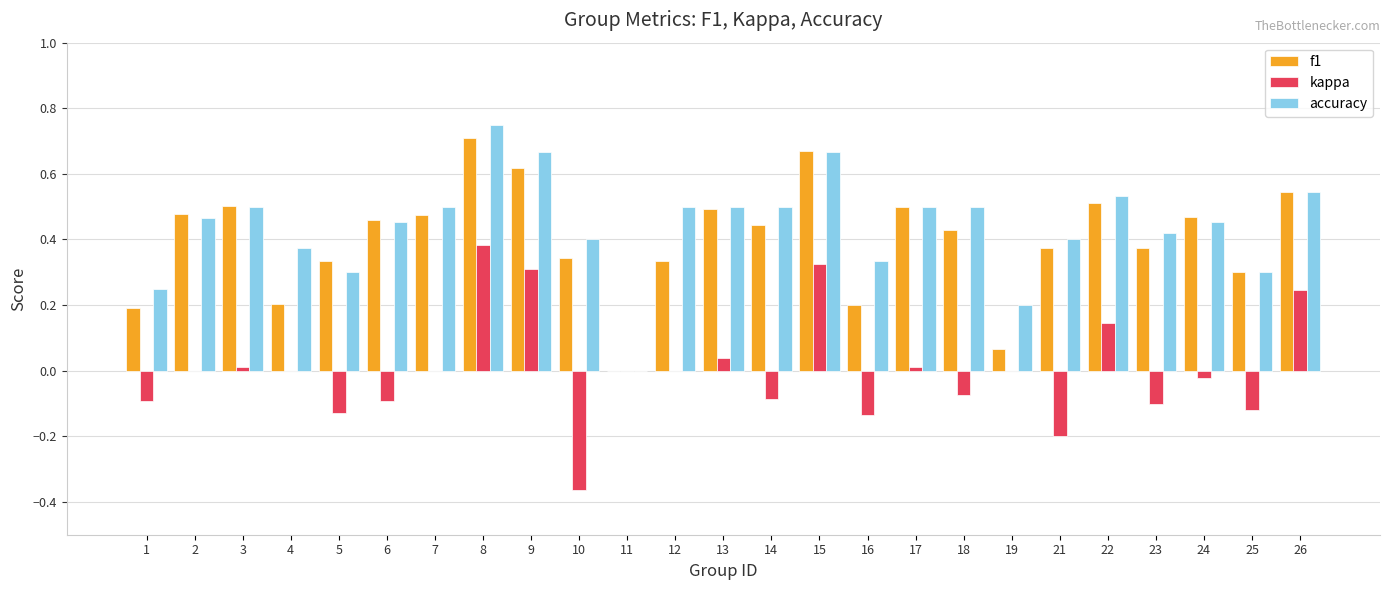

Is the value of kappa at 9 greater than the value of f1 at 13?

No